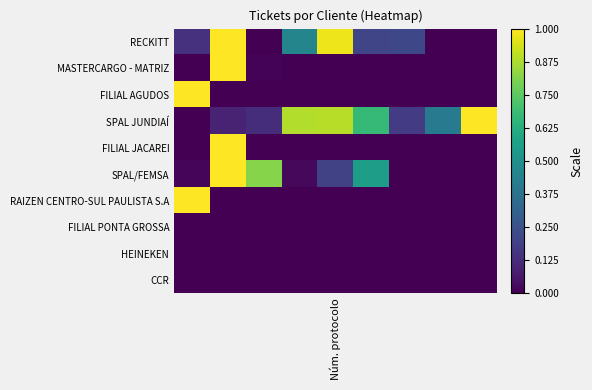

Reading left to right, extract all data points from this chart.

RECKITT: 0.1	1.0	0.0	0.5	1.0	0.2	0.2	0.0	0.0
MASTERCARGO - MATRIZ: 0.0	1.0	0.0	0.0	0.0	0.0	0.0	0.0	0.0
FILIAL AGUDOS: 1.0	0.0	0.0	0.0	0.0	0.0	0.0	0.0	0.0
SPAL JUNDIAÍ: 0.0	0.1	0.1	0.9	0.9	0.7	0.2	0.4	1.0
FILIAL JACAREI: 0.0	1.0	0.0	0.0	0.0	0.0	0.0	0.0	0.0
SPAL/FEMSA: 0.0	1.0	0.8	0.0	0.2	0.6	0.0	0.0	0.0
RAIZEN CENTRO-SUL PAULISTA S.A: 1.0	0.0	0.0	0.0	0.0	0.0	0.0	0.0	0.0
FILIAL PONTA GROSSA: 0.0	0.0	0.0	0.0	0.0	0.0	0.0	0.0	0.0
HEINEKEN: 0.0	0.0	0.0	0.0	0.0	0.0	0.0	0.0	0.0
CCR: 0.0	0.0	0.0	0.0	0.0	0.0	0.0	0.0	0.0